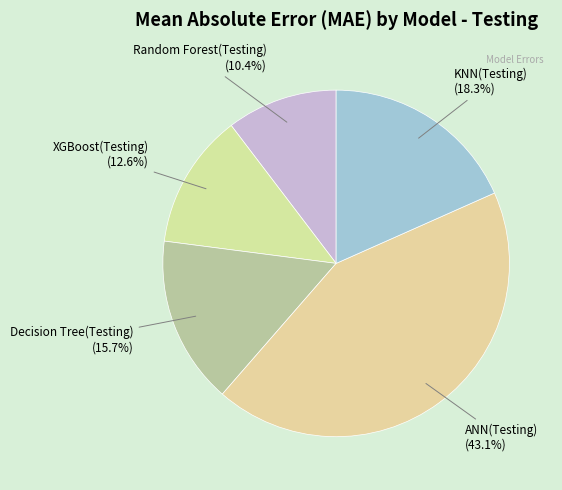

Between ANN(Testing) and XGBoost(Testing), which is larger?

ANN(Testing)